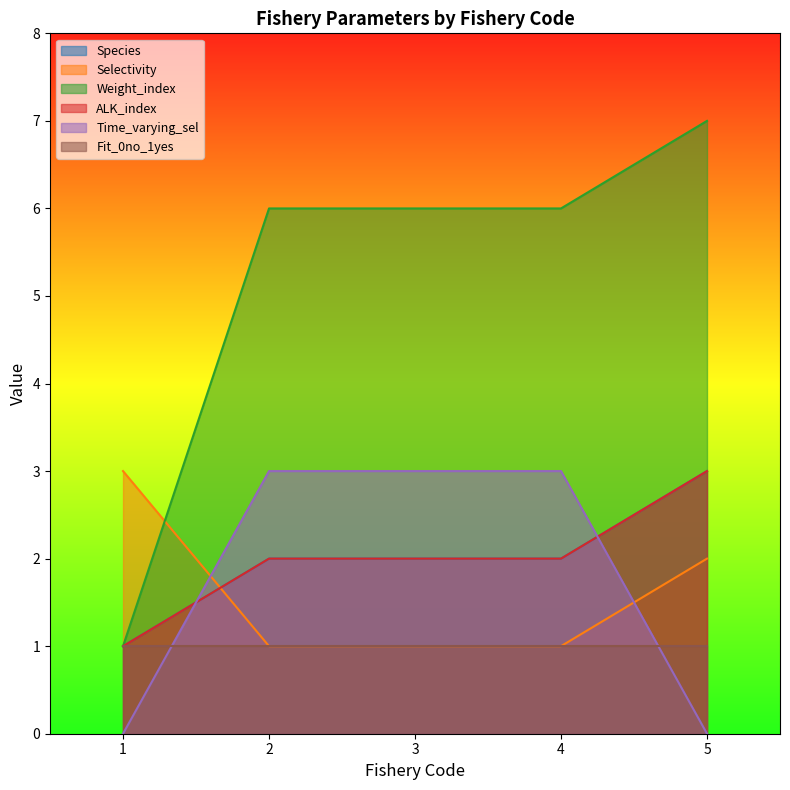

What is the average value of the Weight_index series?

5